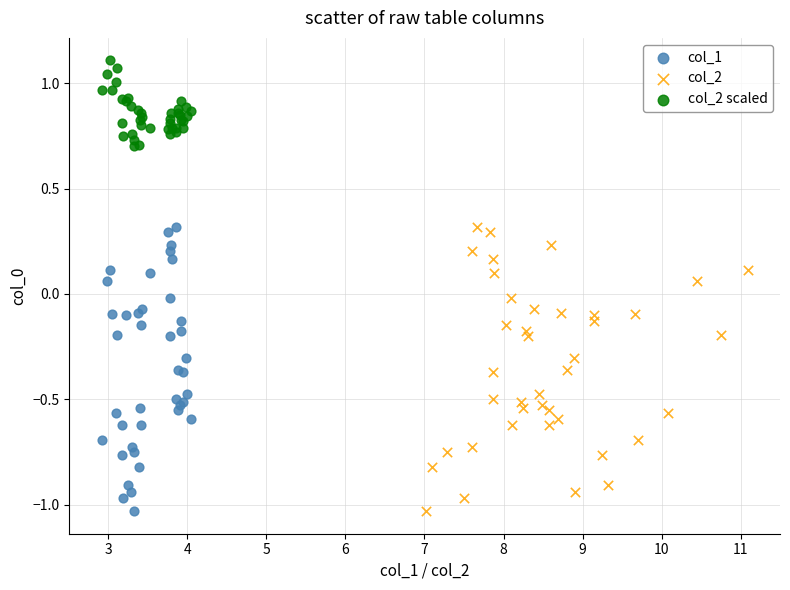

Which series contains the highest Y value?

col_2 scaled